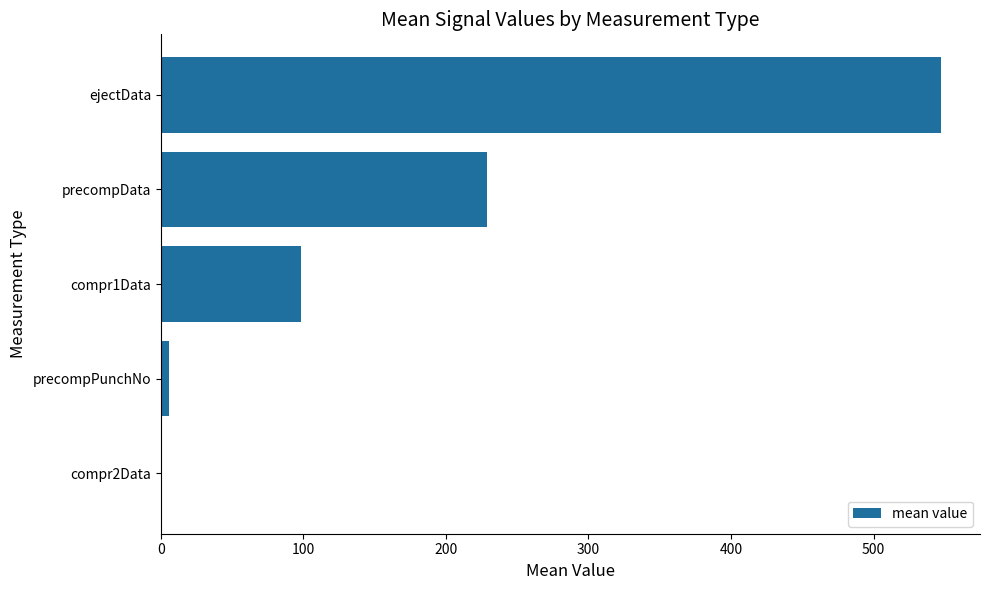

Is it true that the value at ejectData is 547.3?

True